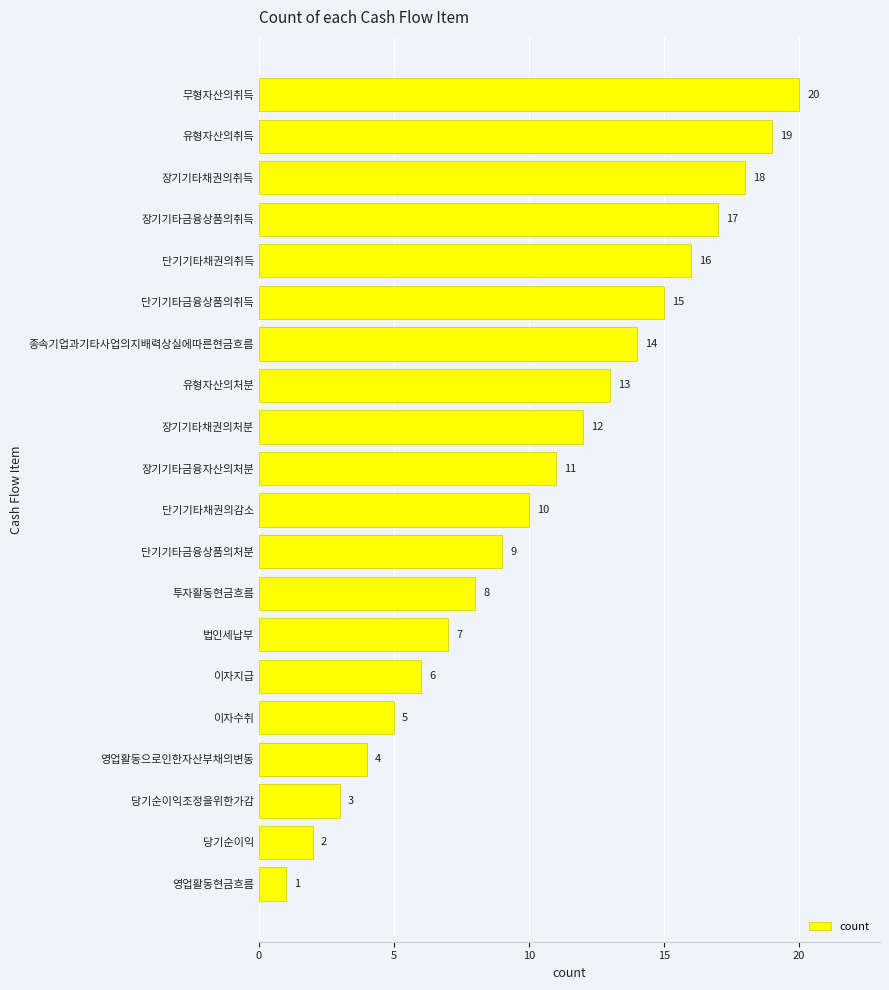

List the labels in order of value, smallest first.

영업활동현금흐름, 당기순이익, 당기순이익조정을위한가감, 영업활동으로인한자산부채의변동, 이자수취, 이자지급, 법인세납부, 투자활동현금흐름, 단기기타금융상품의처분, 단기기타채권의감소, 장기기타금융자산의처분, 장기기타채권의처분, 유형자산의처분, 종속기업과기타사업의지배력상실에따른현금흐름, 단기기타금융상품의취득, 단기기타채권의취득, 장기기타금융상품의취득, 장기기타채권의취득, 유형자산의취득, 무형자산의취득